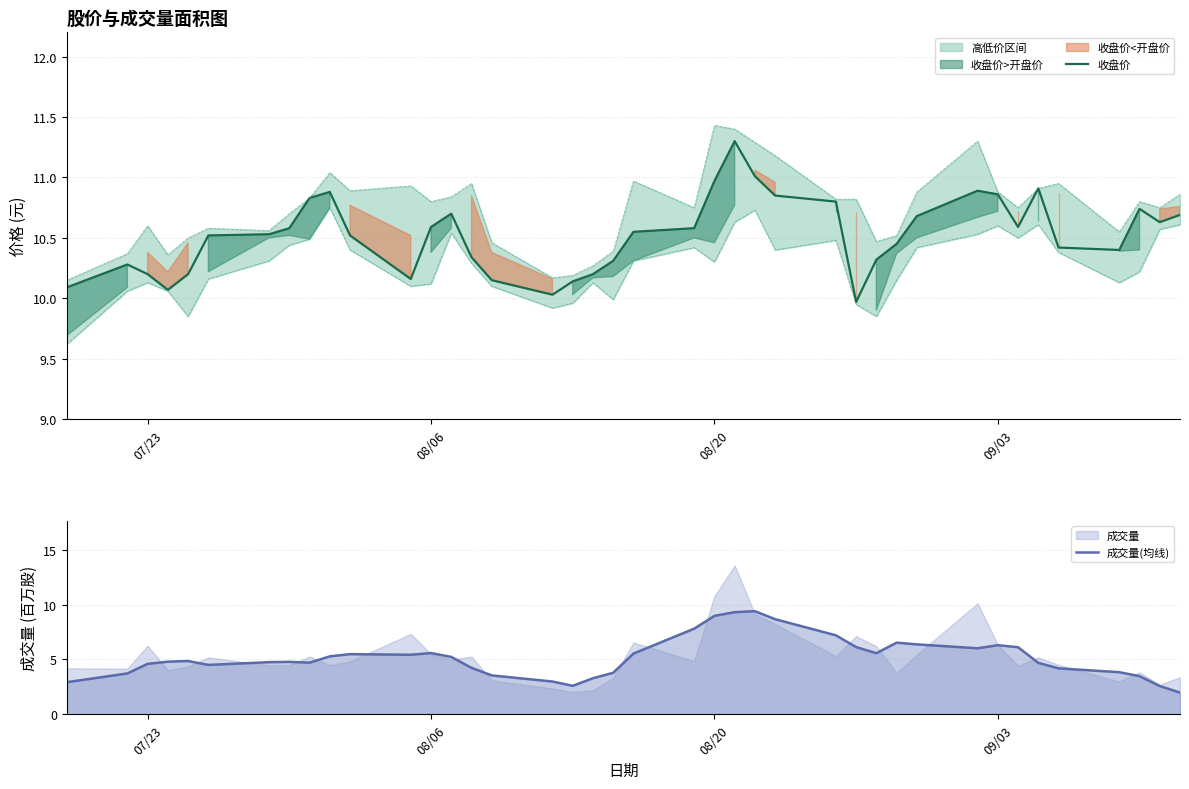

The 收盘价 series shows 11.0 at 08/20. True or false?

True